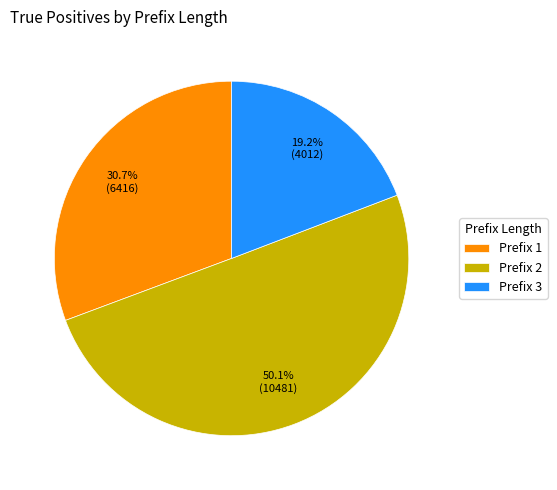

What is the largest slice in the pie chart?

Prefix 2